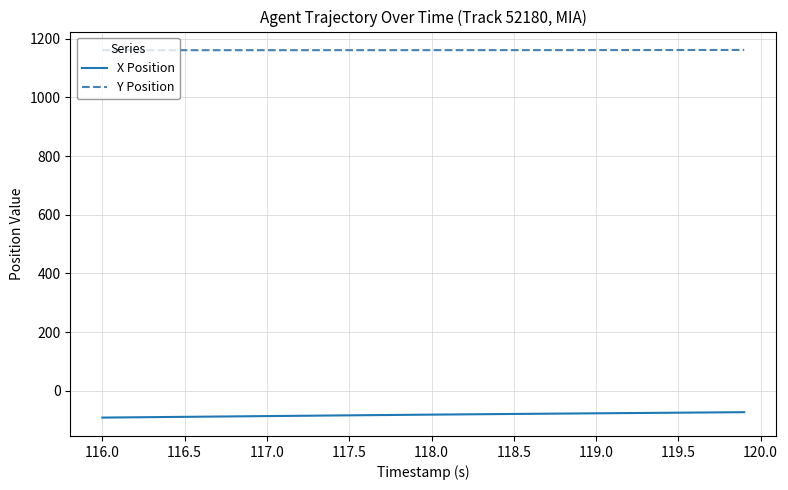

What are all the series names shown in the legend?

X Position, Y Position